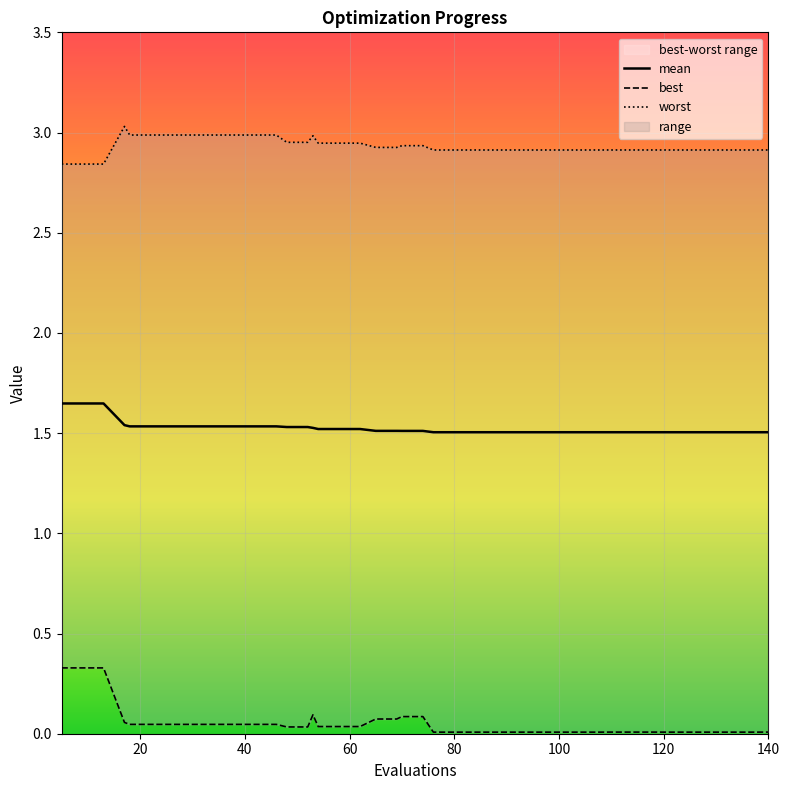

What is the approximate value of mean at 74?

1.5